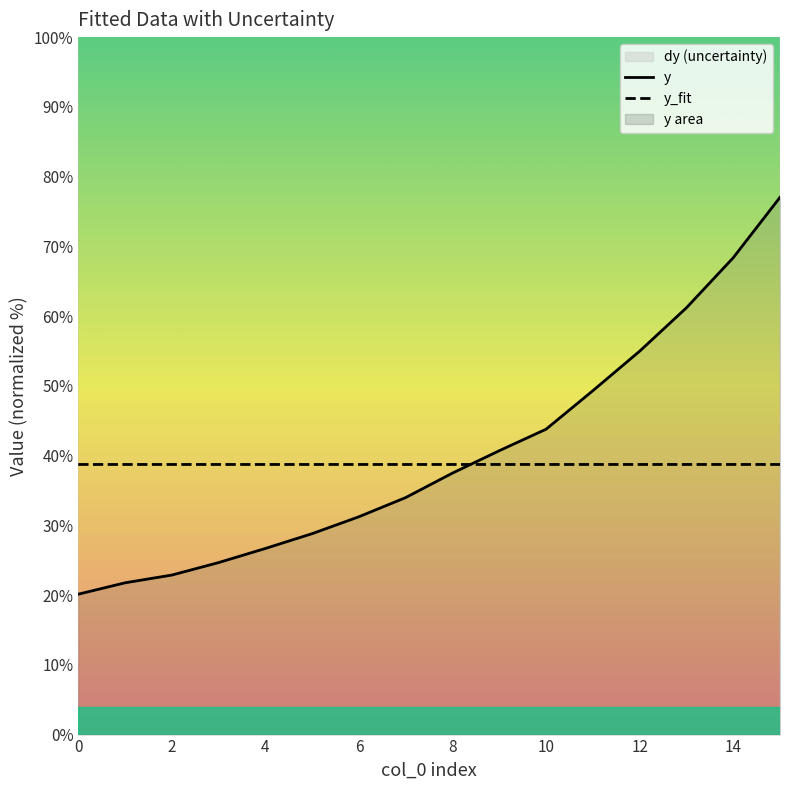

After their last crossing, which series has the higher values: y or y_fit?

y